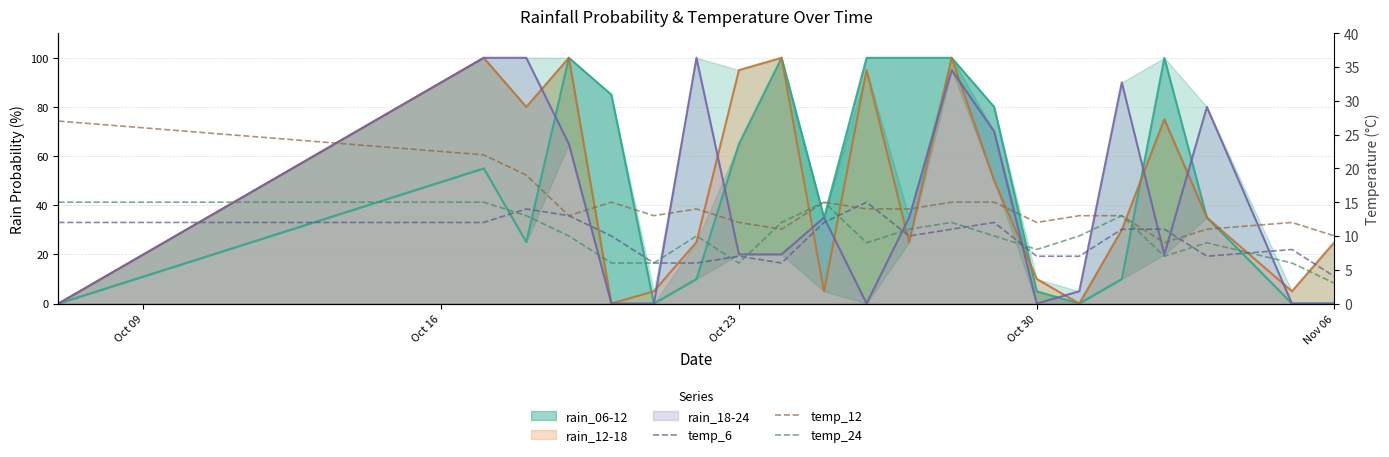

What is the difference between the maximum and second lowest values in the temp_24 series?

9